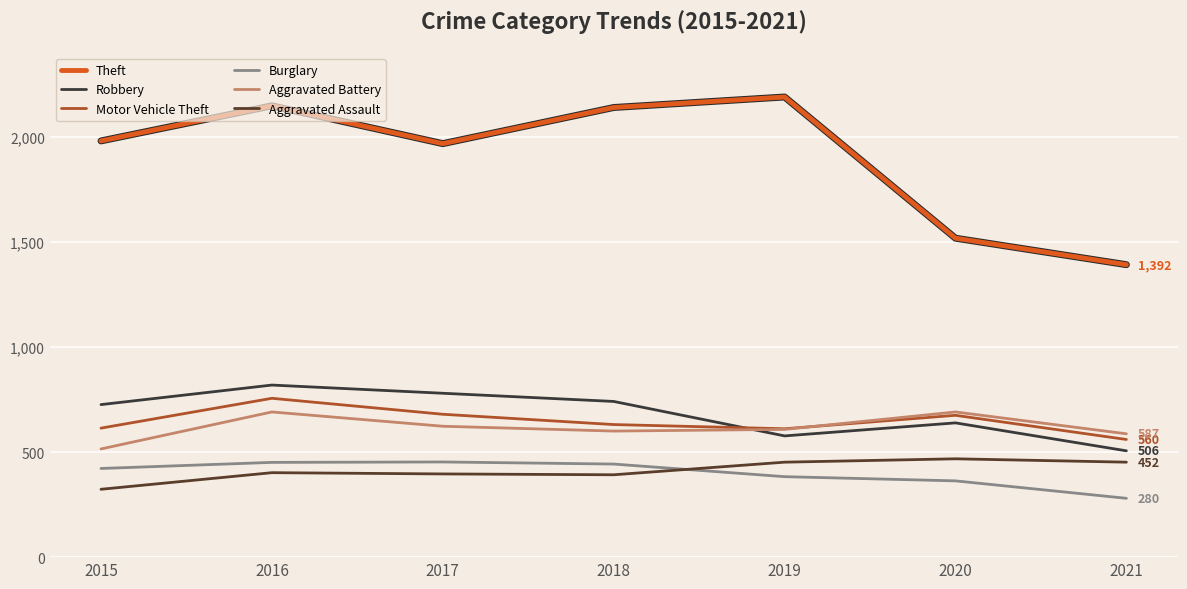

The value of Burglary at 2015 is 623. True or false?

False